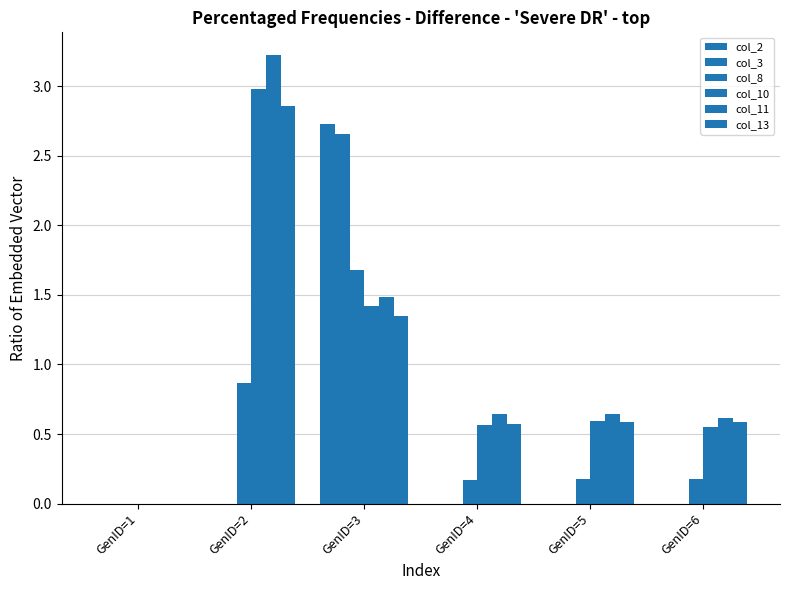

What is the sum of all col_11 values?

6.6